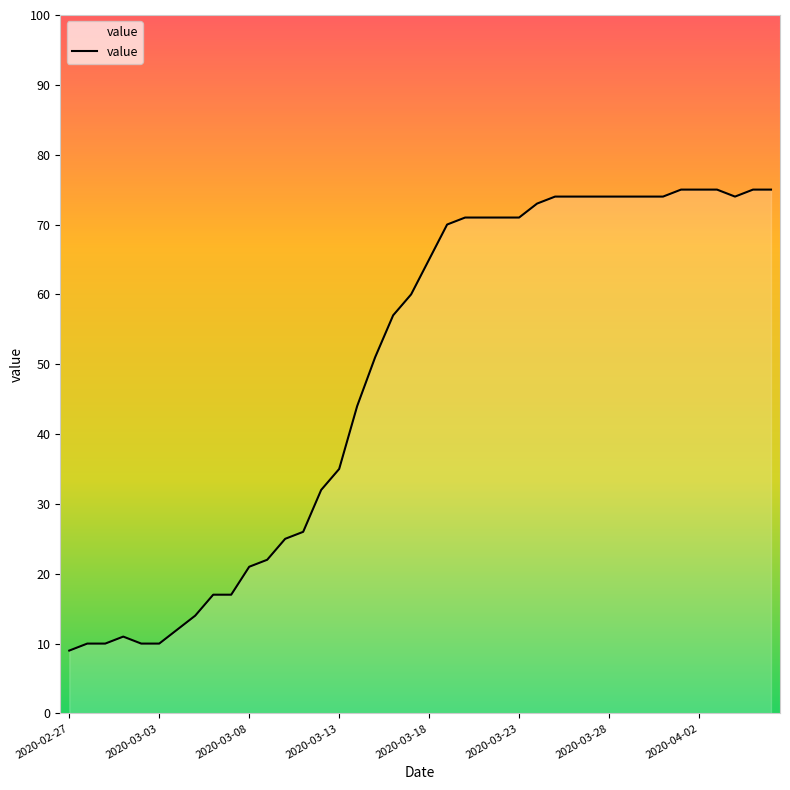

What is the minimum value shown in the chart?

9